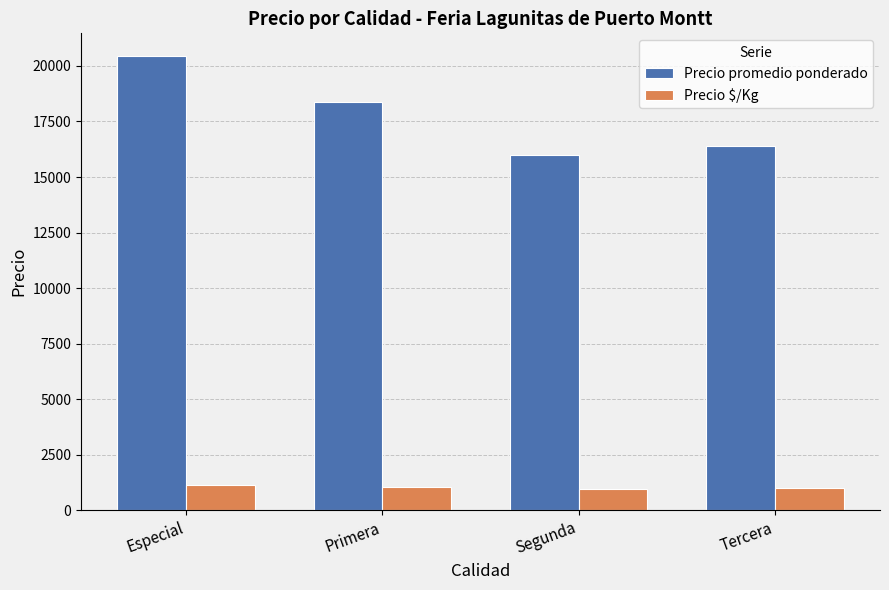

What are all the series names shown in the legend?

Precio promedio ponderado, Precio $/Kg